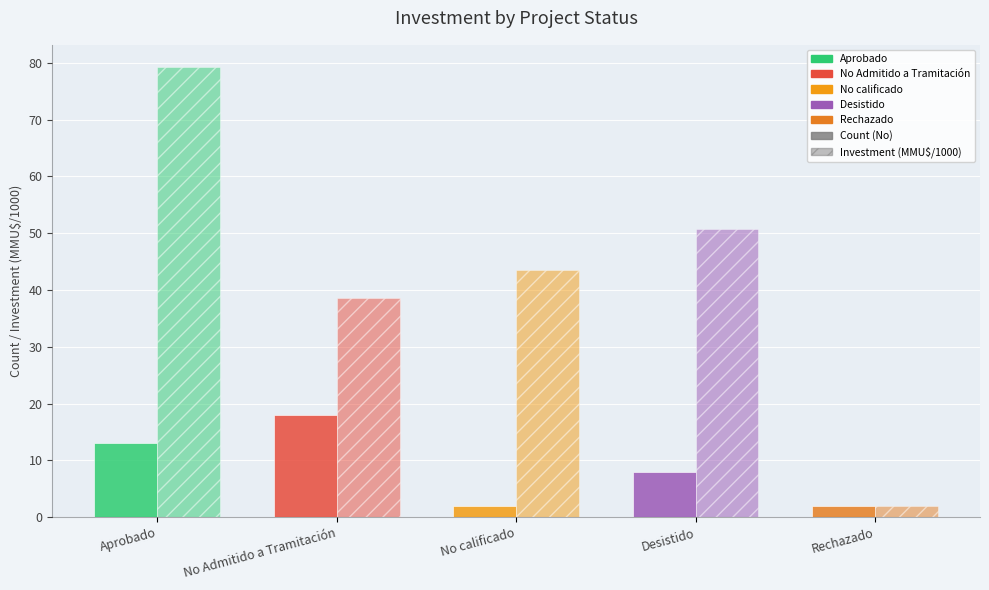

The value of Investment (MMU$ thousands) at No Admitido a Tramitación is 38.6. True or false?

True